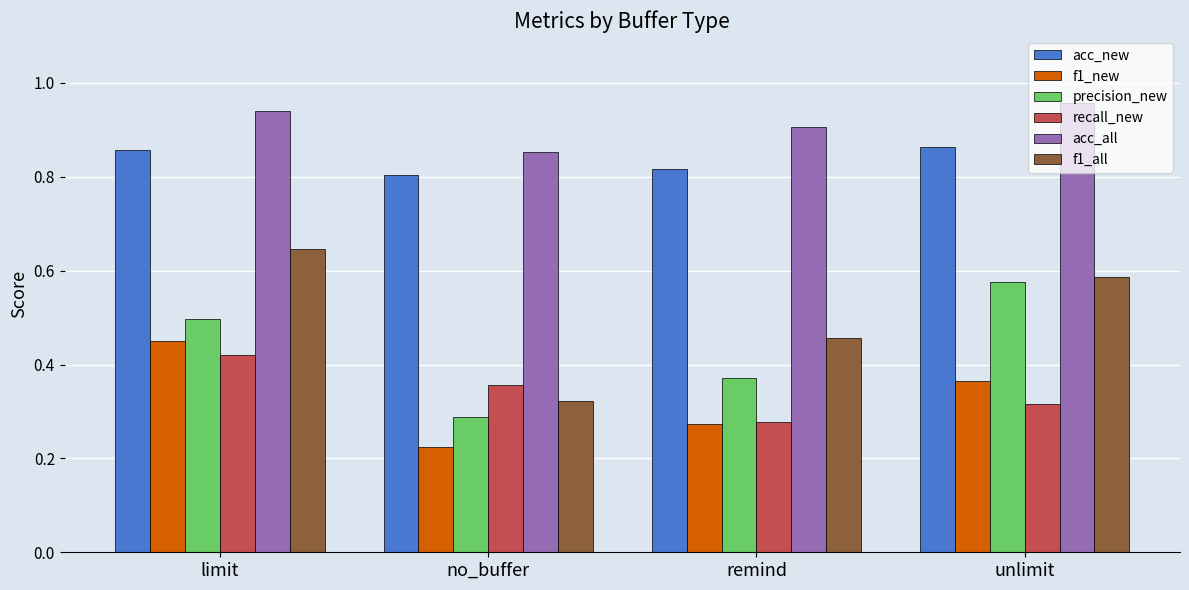

At which label does f1_new reach its minimum?

no_buffer